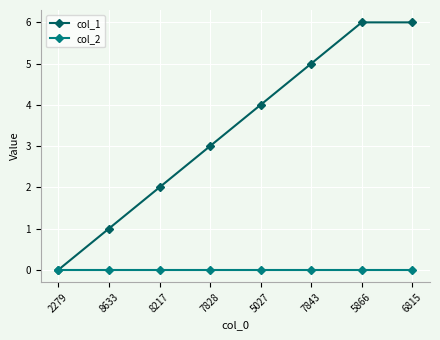

Reading right to left, what are all the values shown in this chart?

col_1: 6815=6	5866=6	7843=5	5027=4	7828=3	8217=2	8633=1	2279=0
col_2: 6815=0	5866=0	7843=0	5027=0	7828=0	8217=0	8633=0	2279=0